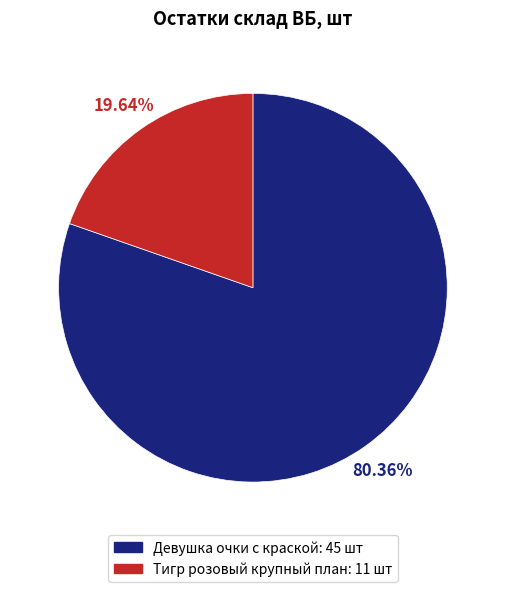

Is there any slice that represents more than half of the pie?

Yes